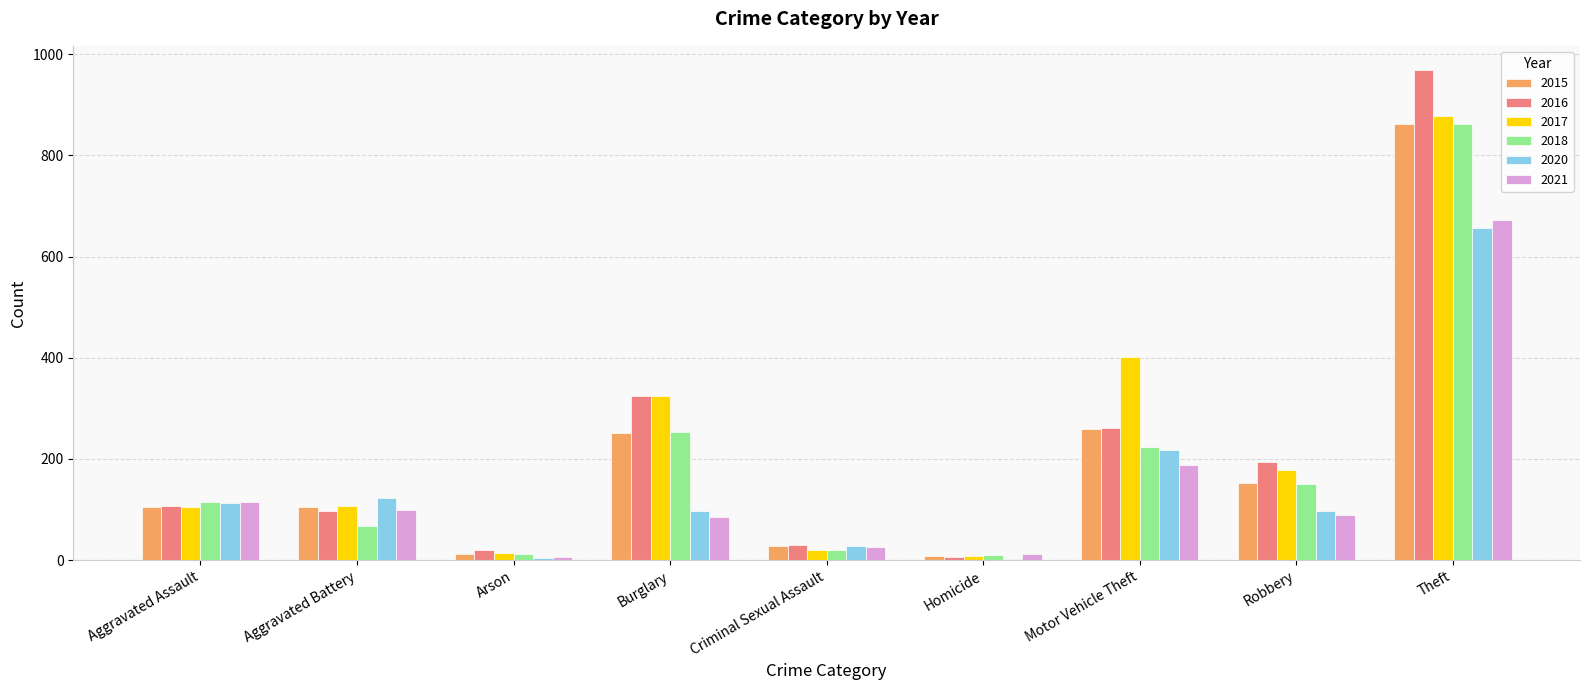

At which label does 2017 reach its peak?

Theft